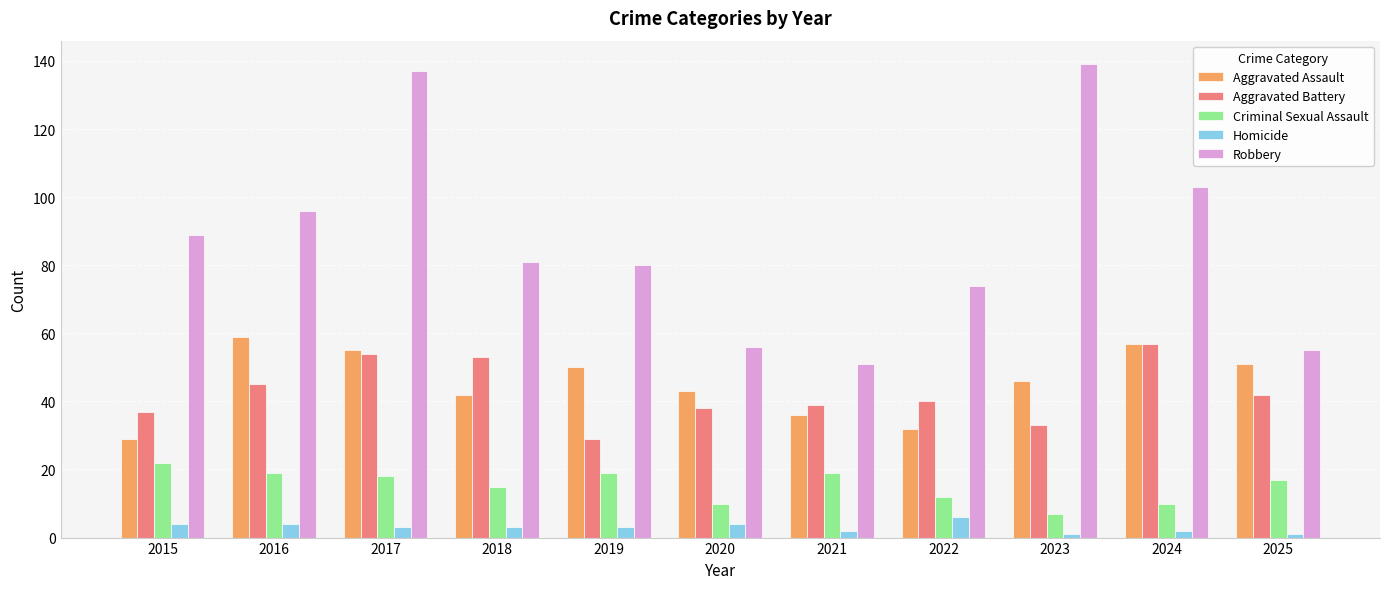

Where does the Aggravated Assault series first go above 46?

2016